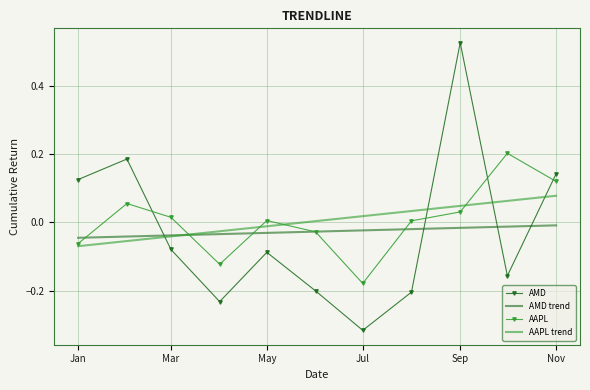

Which series has the widest spread of values?

AMD